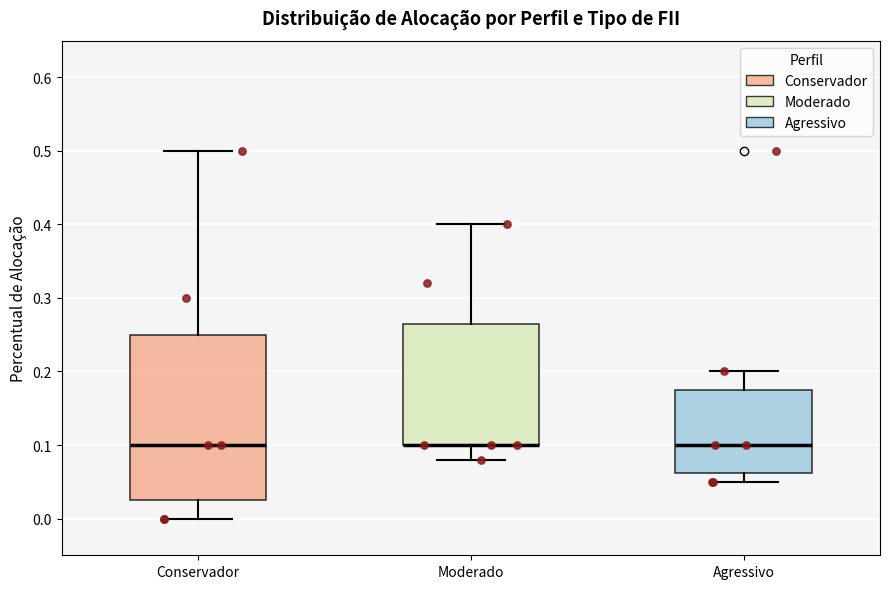

Where is the lower edge of the box for Moderado on the y-axis? The values are not printed on the chart, so give them approximately, as read against the axis.

0.10